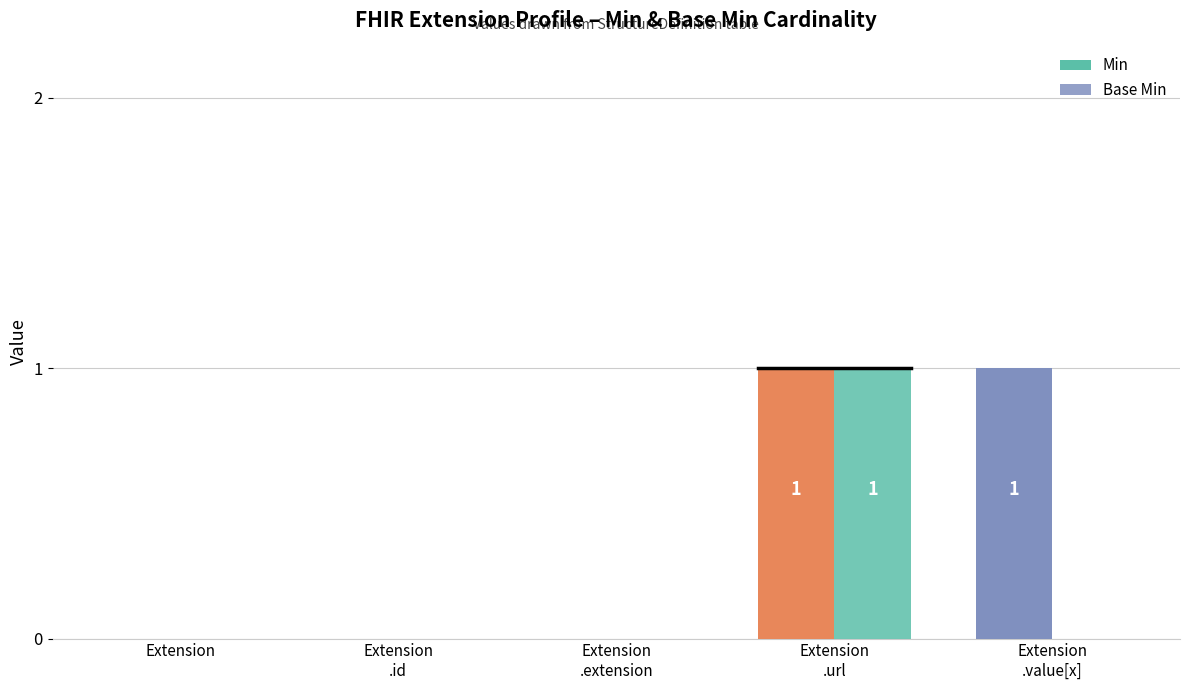

Which series has the largest total across all categories?

Min